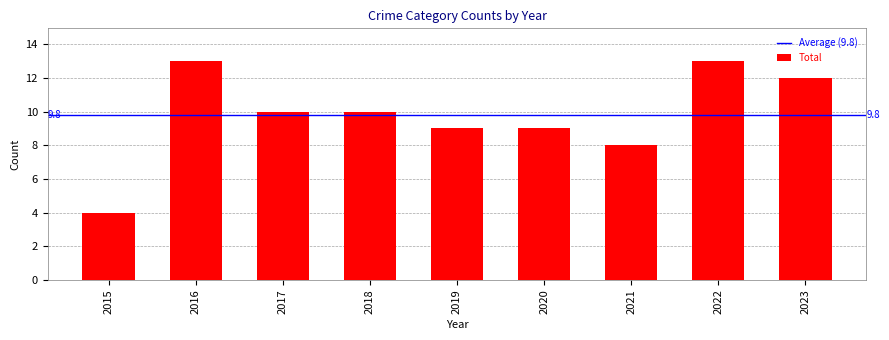

Which has a higher value, 2022 or 2019?

2022